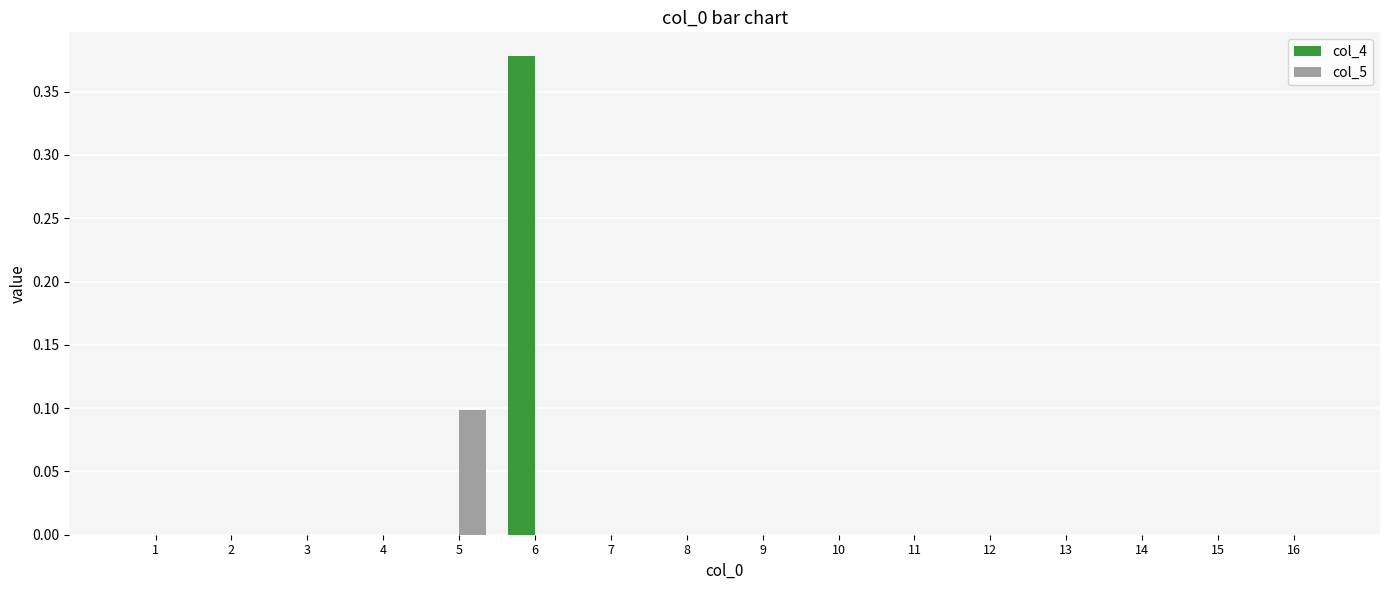

Is it true that col_4 equals -0.2 at 11?

False